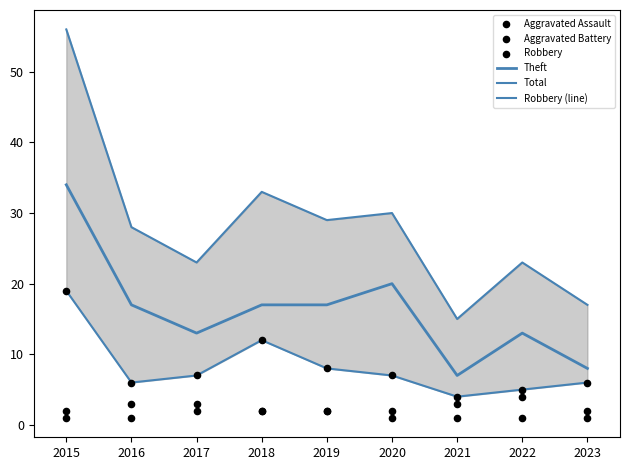

What are all the series names shown in the legend?

Theft, Total, Robbery (line), Aggravated Assault, Aggravated Battery, Robbery